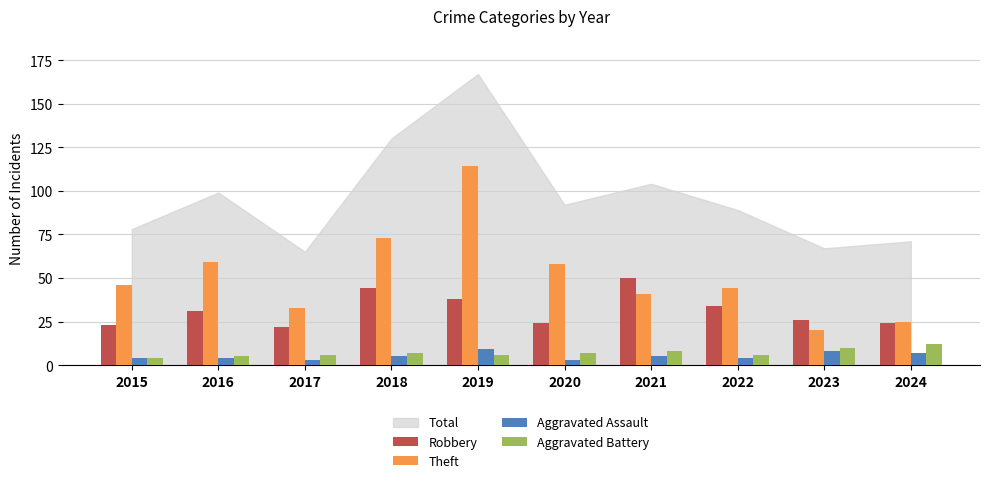

Reading left to right, extract all data points from this chart.

Robbery: 2015=23	2016=31	2017=22	2018=44	2019=38	2020=24	2021=50	2022=34	2023=26	2024=24
Theft: 2015=46	2016=59	2017=33	2018=73	2019=114	2020=58	2021=41	2022=44	2023=20	2024=25
Aggravated Assault: 2015=4	2016=4	2017=3	2018=5	2019=9	2020=3	2021=5	2022=4	2023=8	2024=7
Aggravated Battery: 2015=4	2016=5	2017=6	2018=7	2019=6	2020=7	2021=8	2022=6	2023=10	2024=12